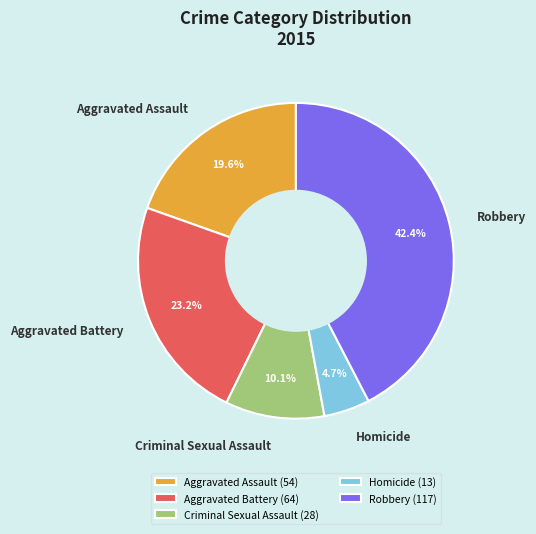

How many segments does this pie chart have?

5